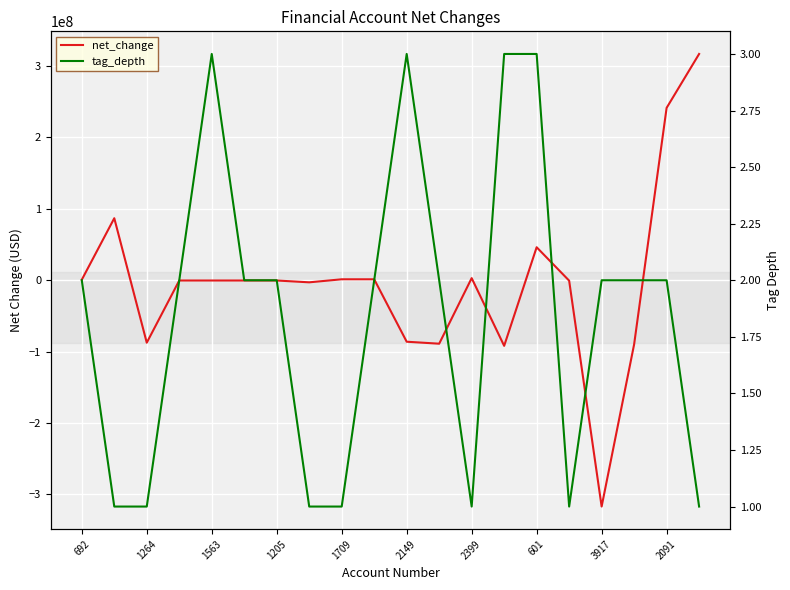

Is it true that net_change equals -137404644 at 13?

False